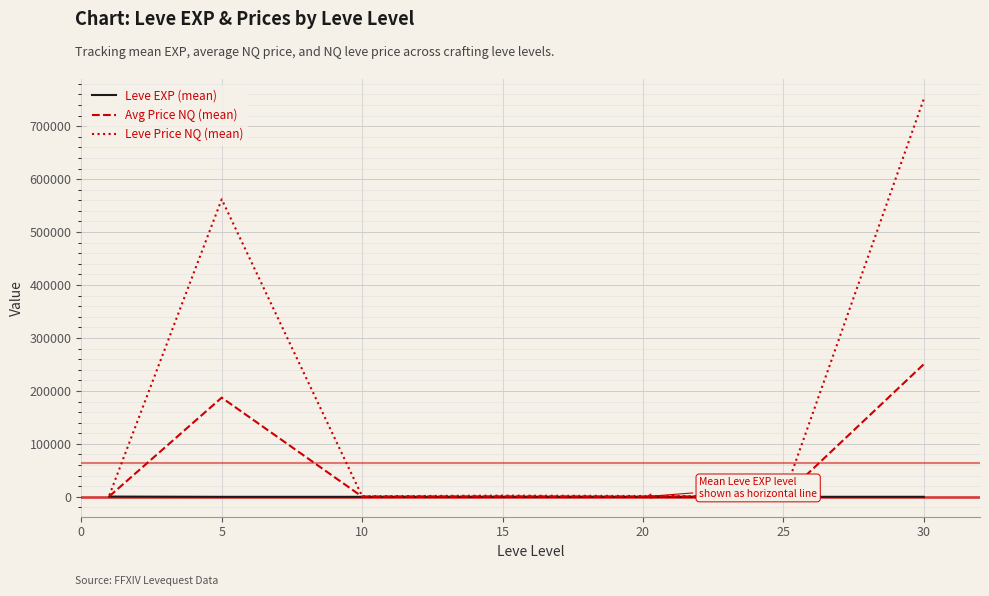

Which series has the largest total across all categories?

Leve Price NQ (mean)